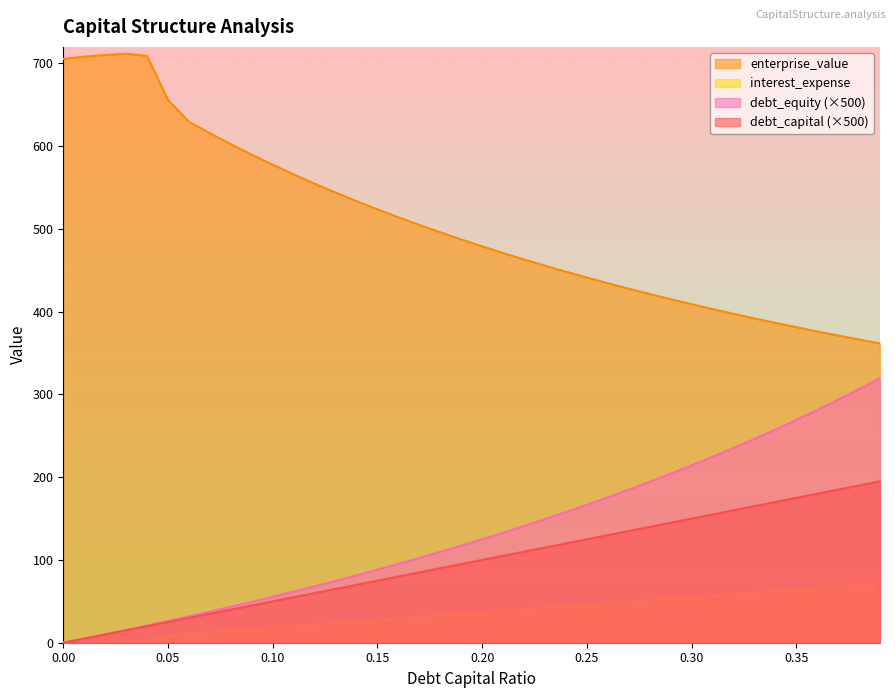

Which has a higher value, 0.05 or 0.11?

0.11